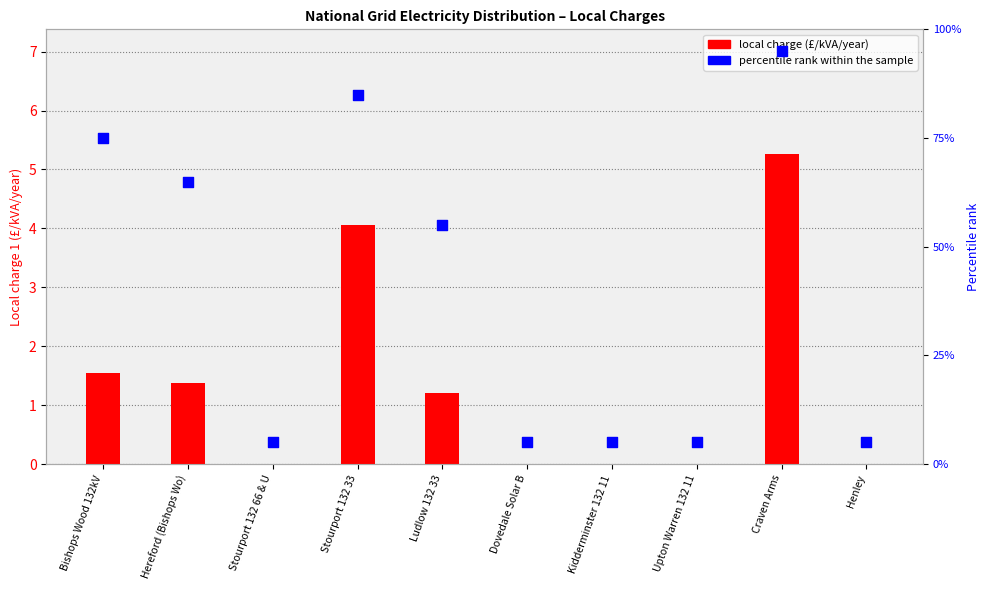

What is the total value across all series at Hereford (Bishops Wo)?

66.4